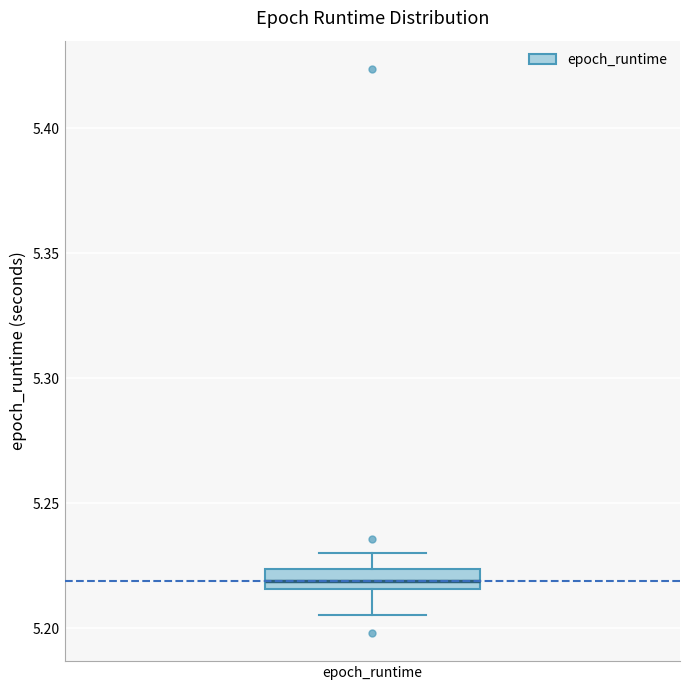

Transcribe this box plot: give where the median line is, the range the box spans, and where the two whiskers end, as read against the y-axis. The values are not printed on the chart, so give them approximately, as read against the axis.

median 5.220, box 5.215 to 5.225, whiskers 5.205 to 5.230